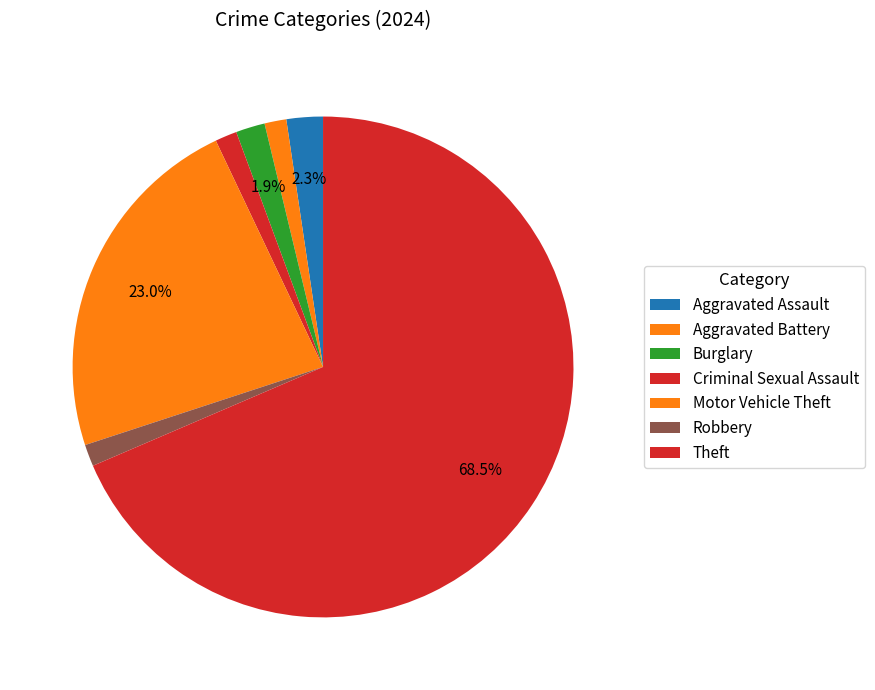

How many slices are in this pie chart?

7